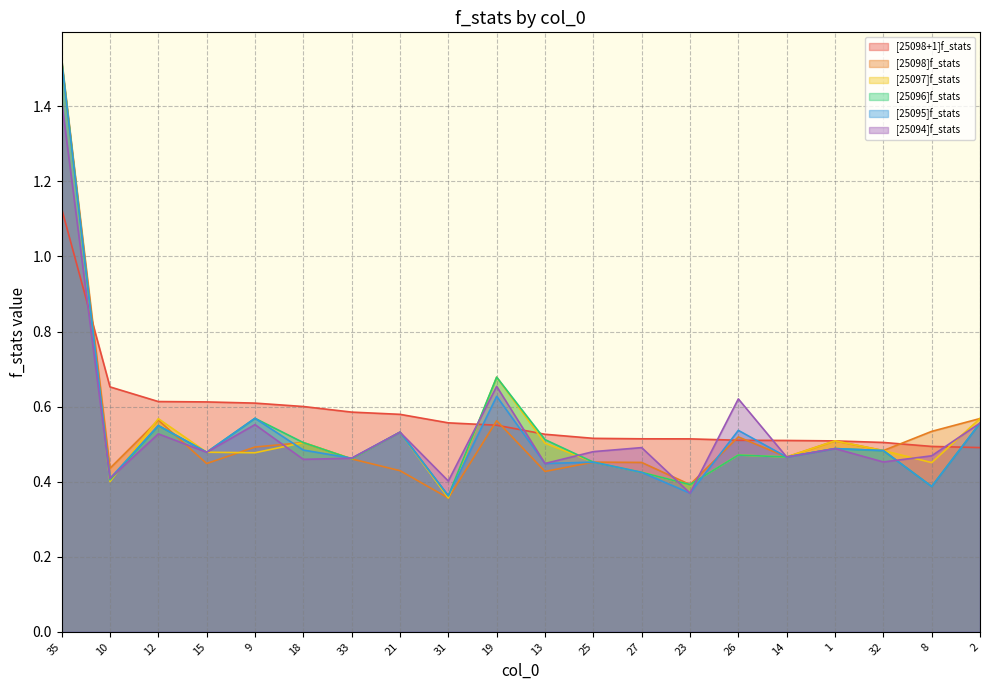

At which category does [25097]f_stats reach its first local valley?

10